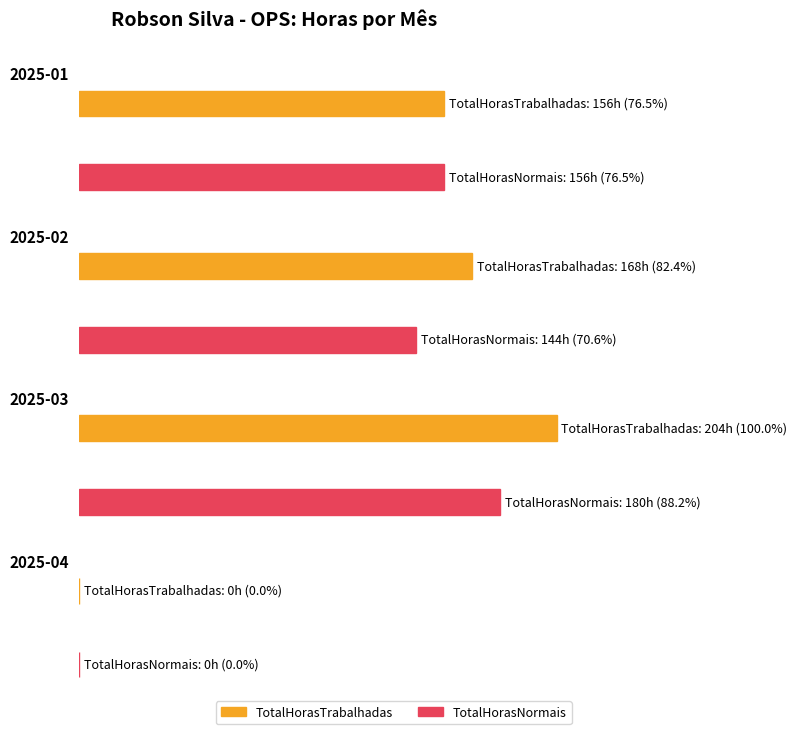

Does the chart contain stacked bars?

No